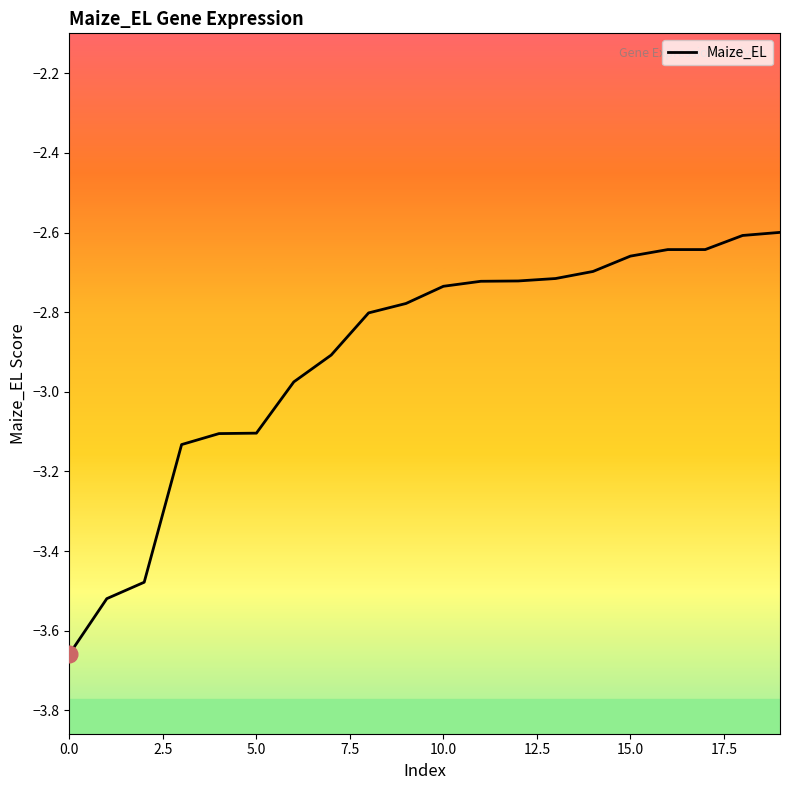

What is the difference between the maximum and minimum values?

1.1